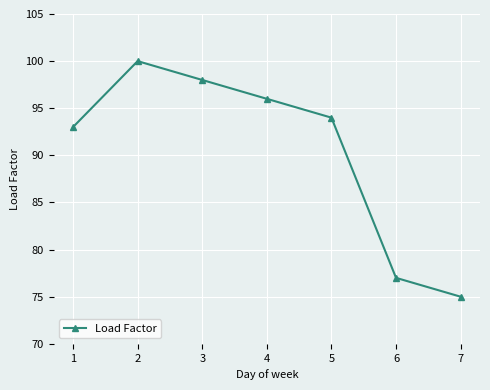

Rank the categories by value from highest to lowest.

2, 3, 4, 5, 1, 6, 7